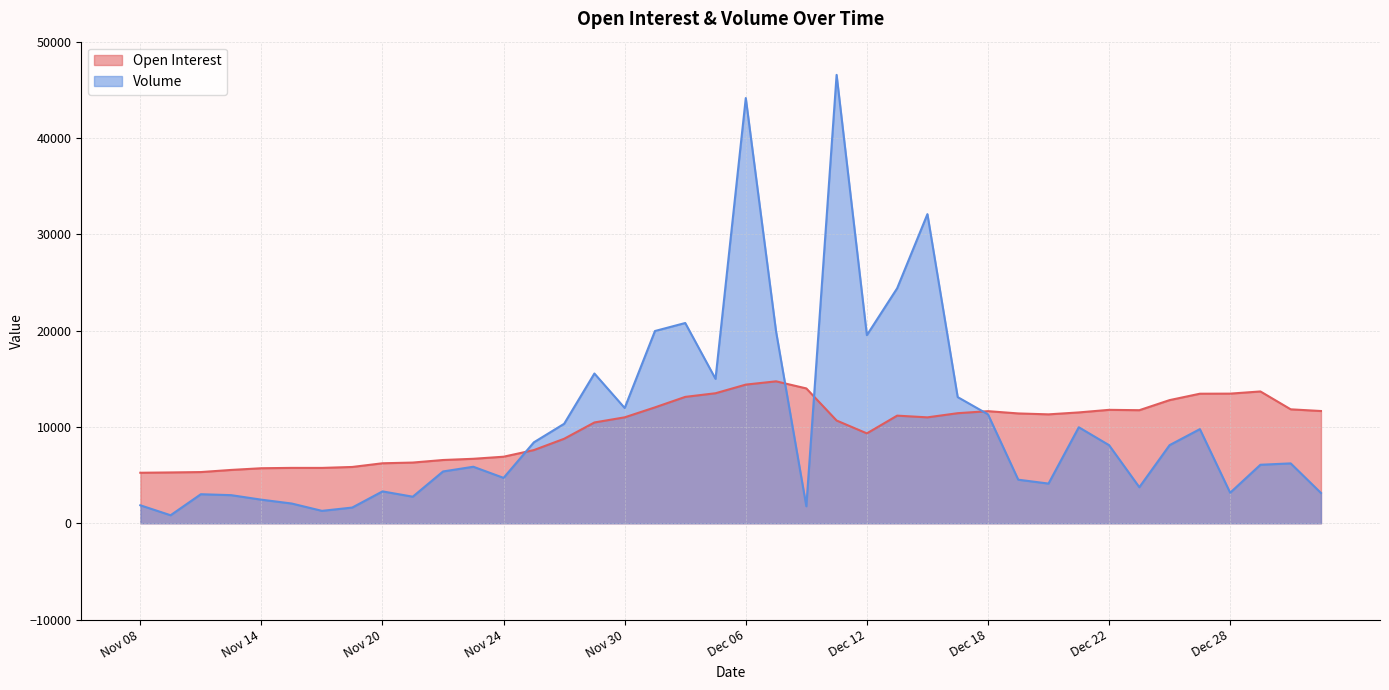

At how many categories does at least one series exceed 11055?

25